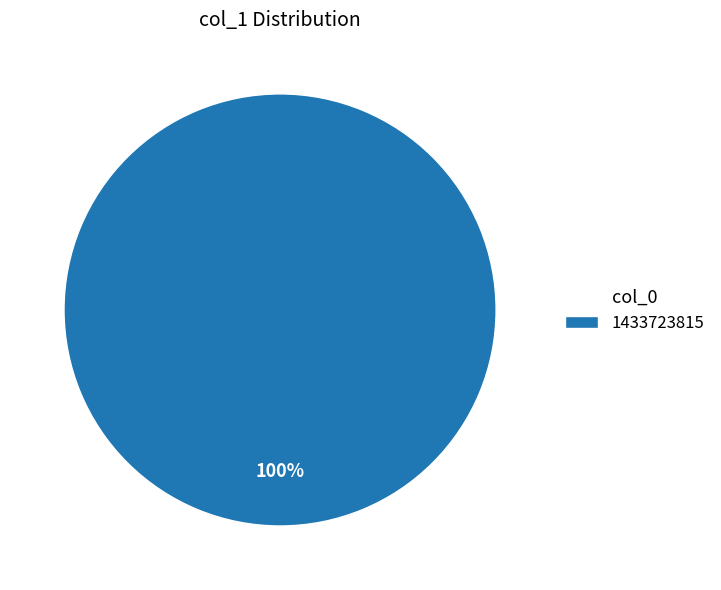

How many slices are in this pie chart?

1